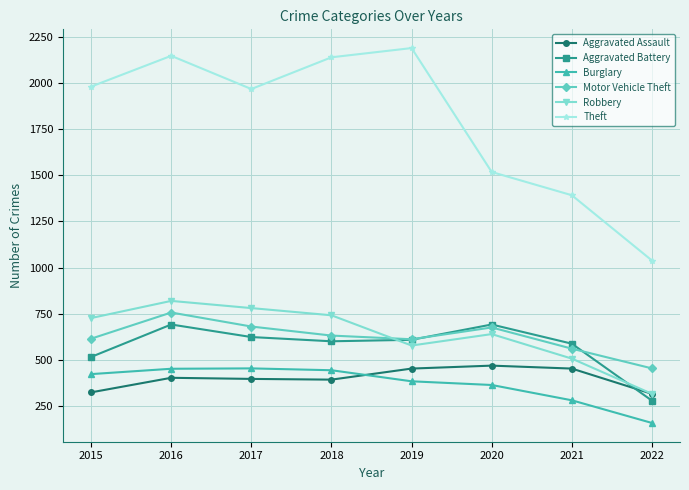

True or false: Robbery and Theft cross at least once.

False